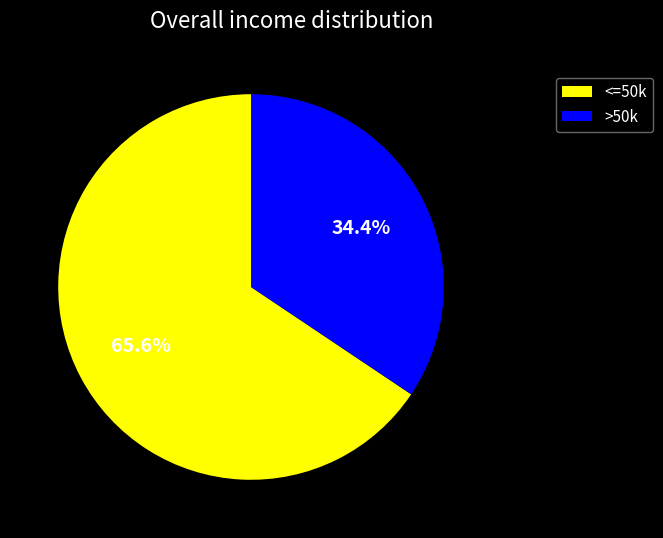

What is the ratio of the value at >50k to the value at <=50k?

0.5